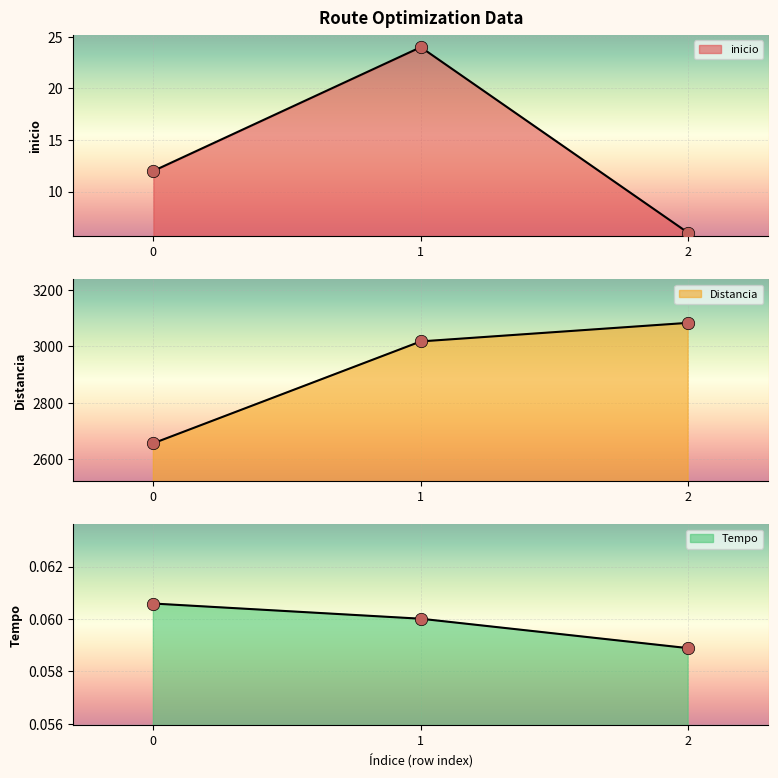

What are all the series names shown in the legend?

inicio, Distancia, Tempo